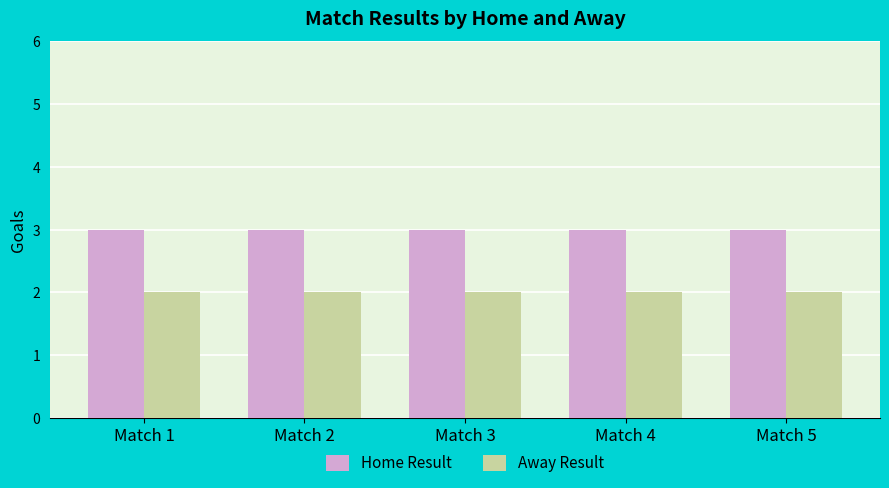

Reading left to right, what are all the values shown in this chart?

Home Result: 3	3	3	3	3
Away Result: 2	2	2	2	2